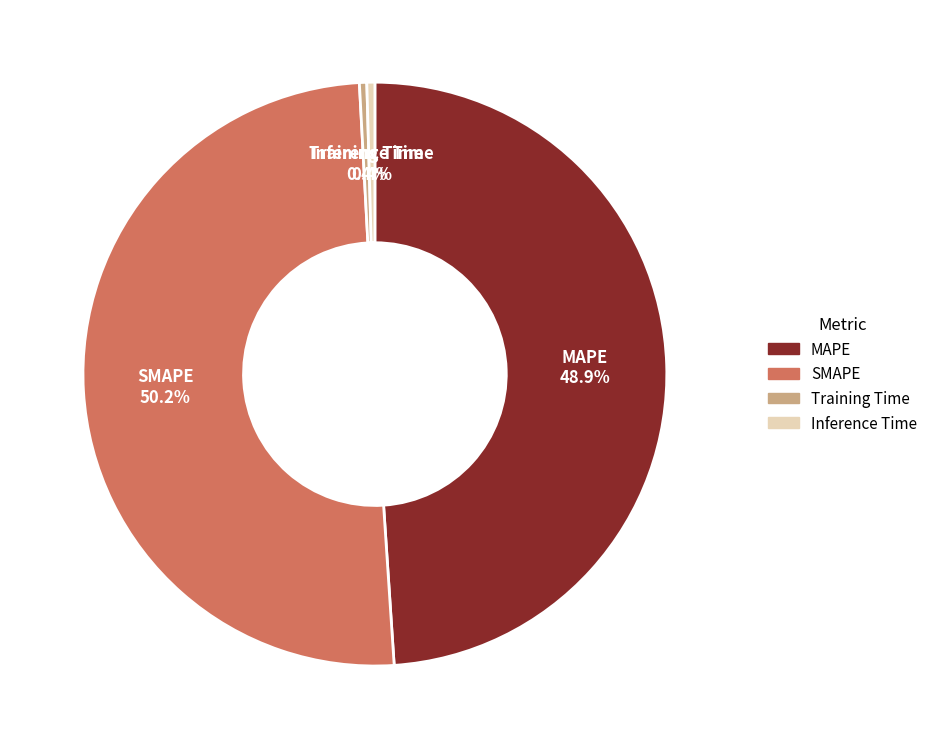

Which category has the biggest portion of the pie?

SMAPE